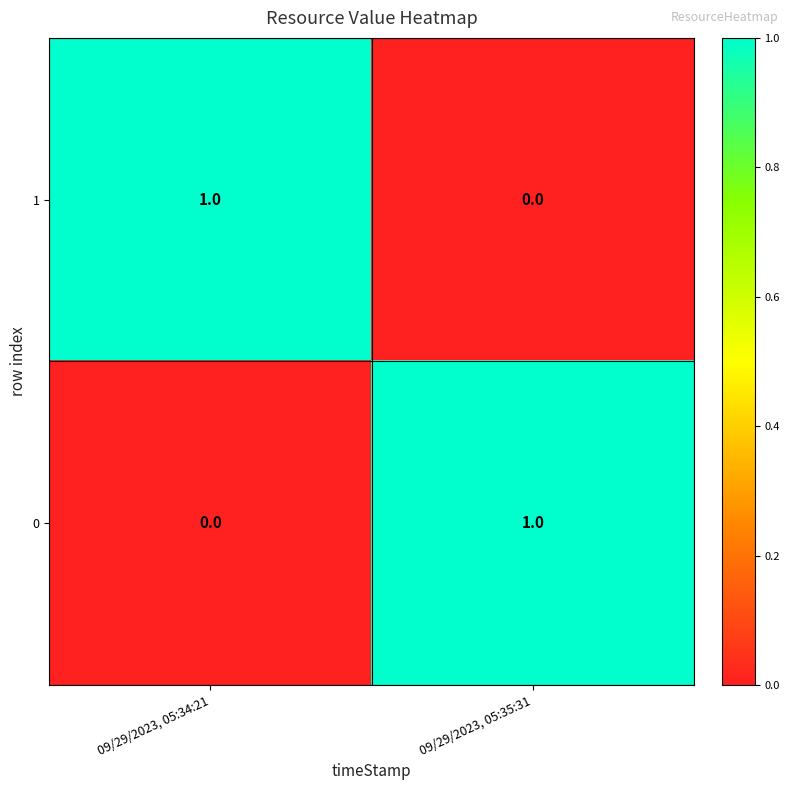

Is it true that 1 equals 1 at 09/29/2023, 05:35:31?

False